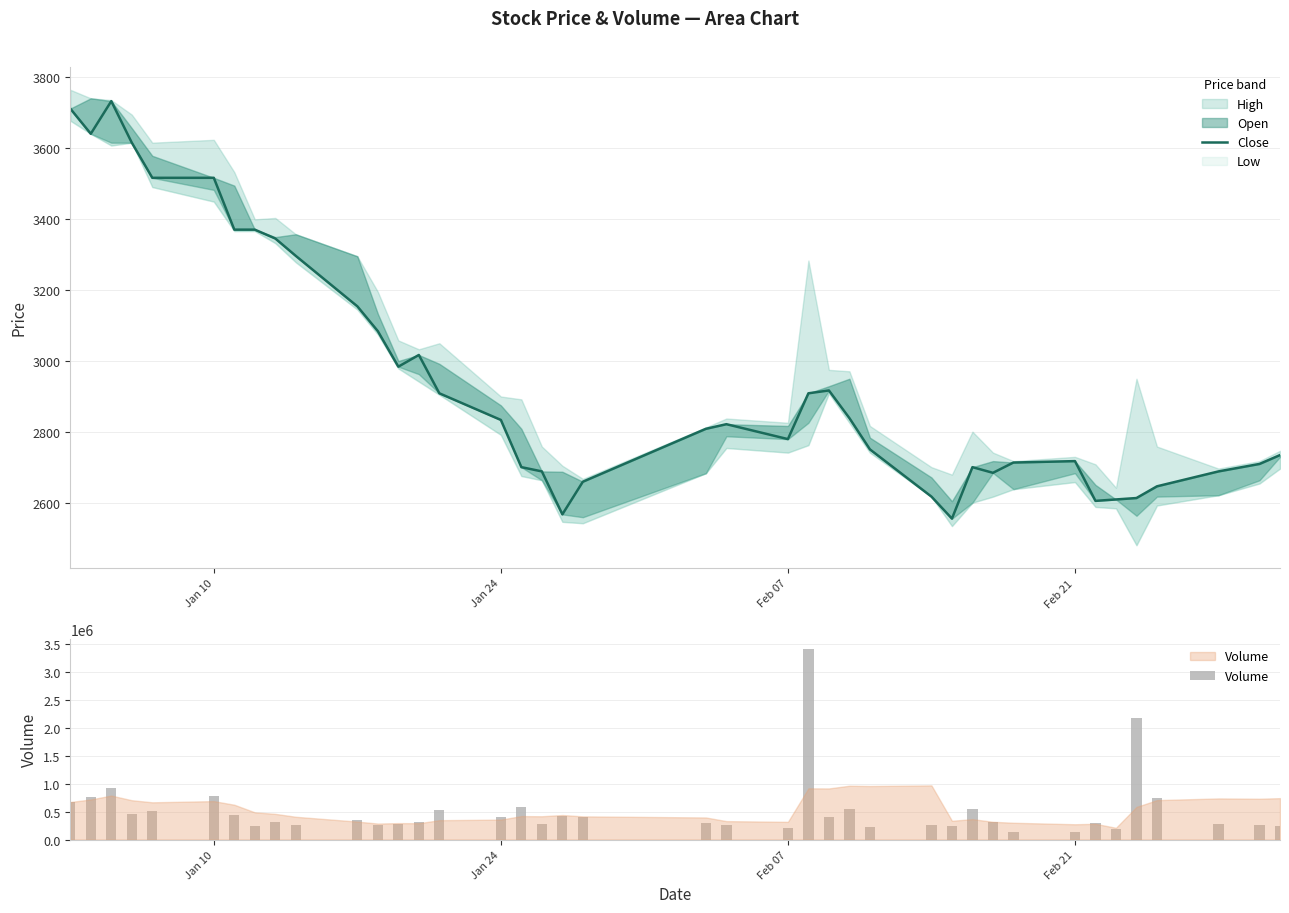

What is the difference between the maximum and minimum values in the Volume series?

3296774